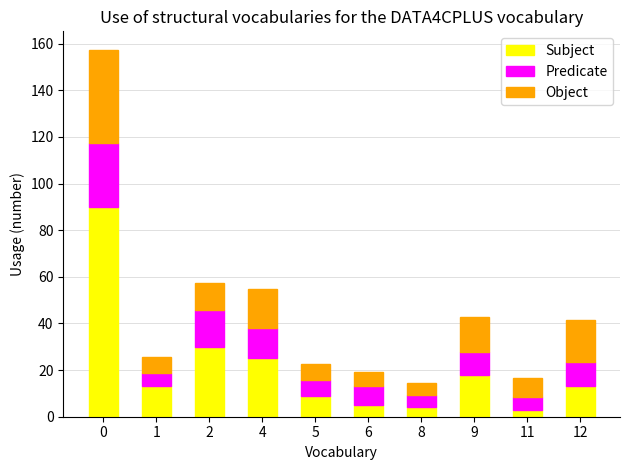

What is the value of the Subject bar at the 1st from the left?

90.0